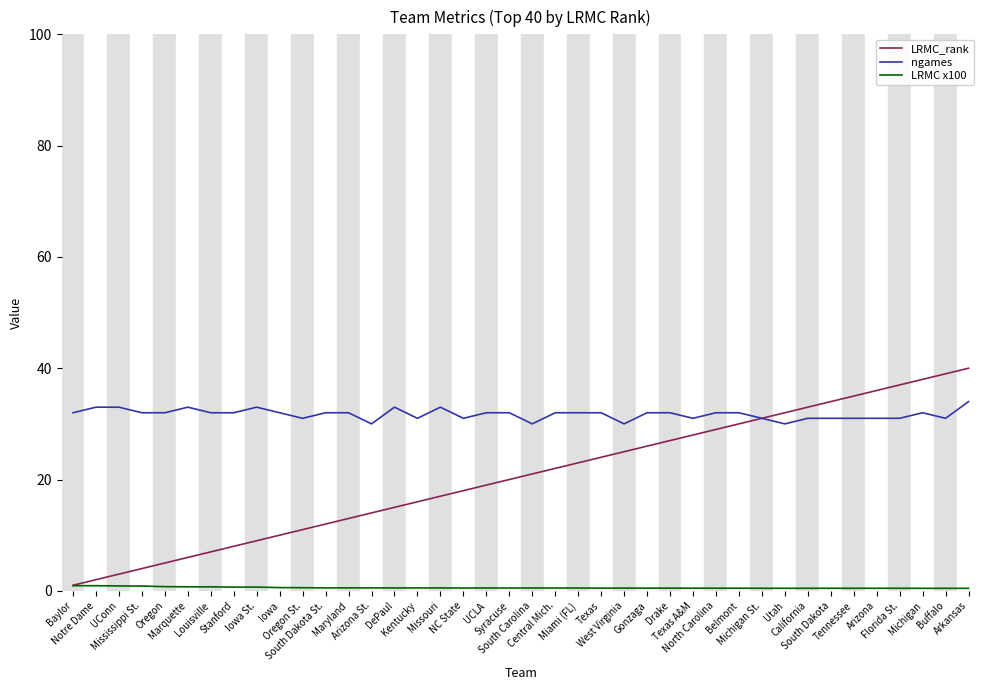

What is the maximum value shown in the chart?

40.0